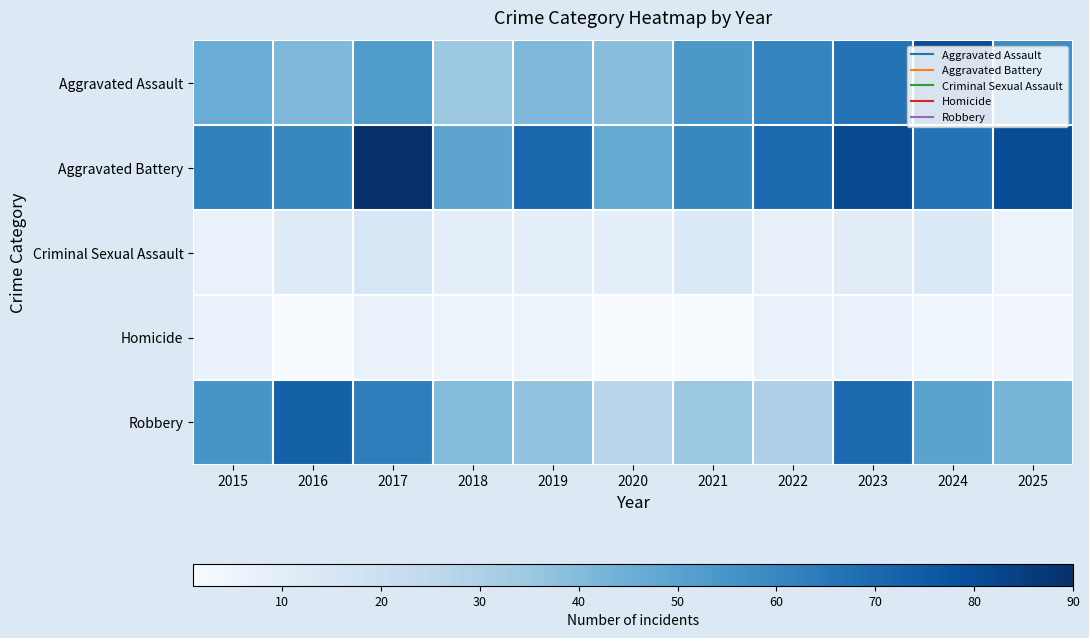

Reading left to right, transcribe all the data shown in this chart.

Aggravated Assault: 2015=46	2016=41	2017=53	2018=35	2019=41	2020=39	2021=54	2022=61	2023=67	2024=80	2025=58
Aggravated Battery: 2015=62	2016=60	2017=90	2018=49	2019=71	2020=47	2021=60	2022=70	2023=81	2024=67	2025=80
Criminal Sexual Assault: 2015=7	2016=12	2017=15	2018=10	2019=9	2020=9	2021=13	2022=8	2023=11	2024=13	2025=6
Homicide: 2015=7	2016=1	2017=7	2018=6	2019=6	2020=1	2021=1	2022=7	2023=7	2024=5	2025=4
Robbery: 2015=55	2016=73	2017=63	2018=40	2019=37	2020=27	2021=35	2022=30	2023=70	2024=50	2025=43